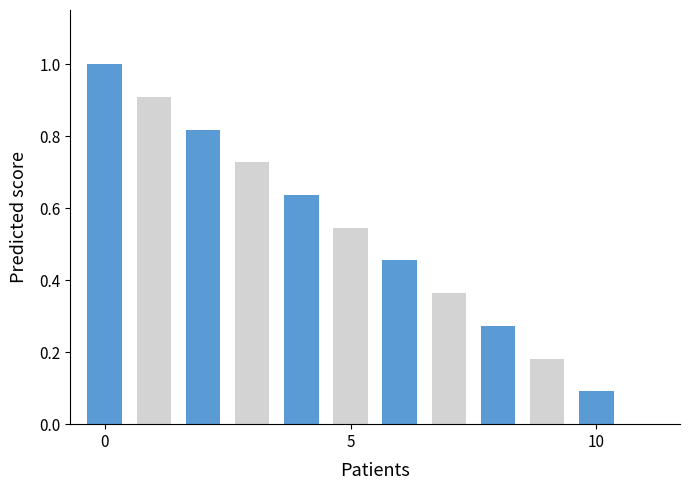

Are the bars horizontal?

No